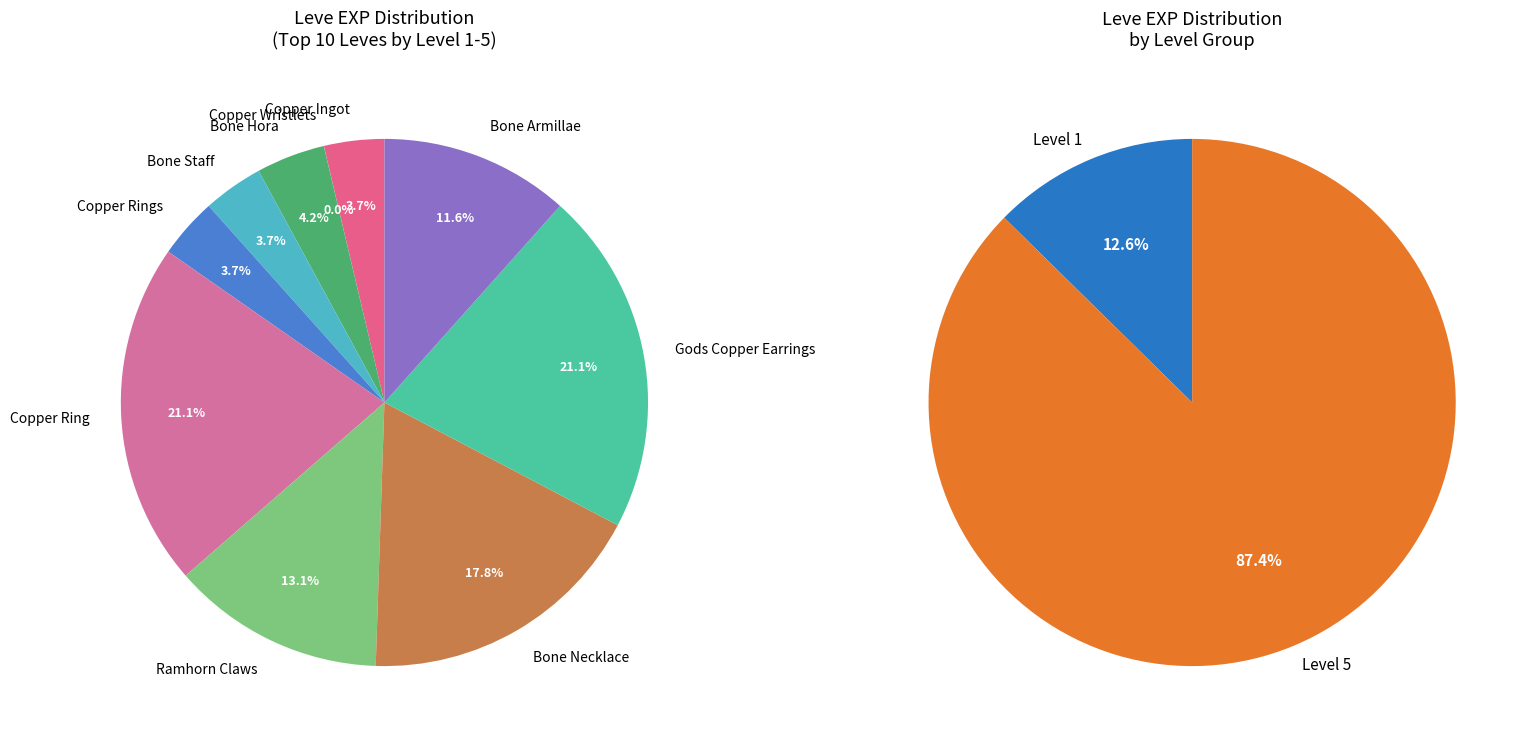

Count the number of slices in the pie.

10